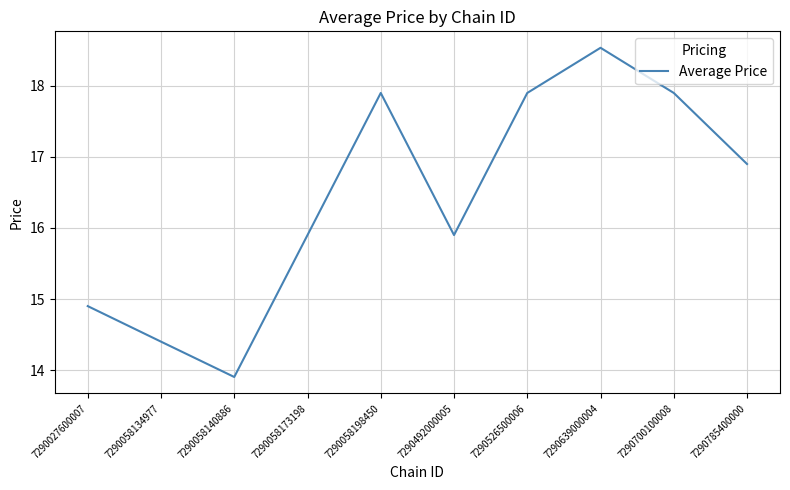

At which label does the data first exceed 16?

7290058198450